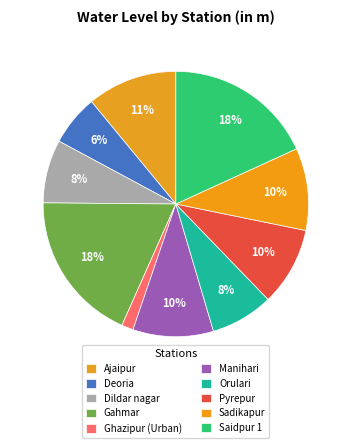

The Ghazipur (Urban) slice represents 16% of the pie. True or false?

False